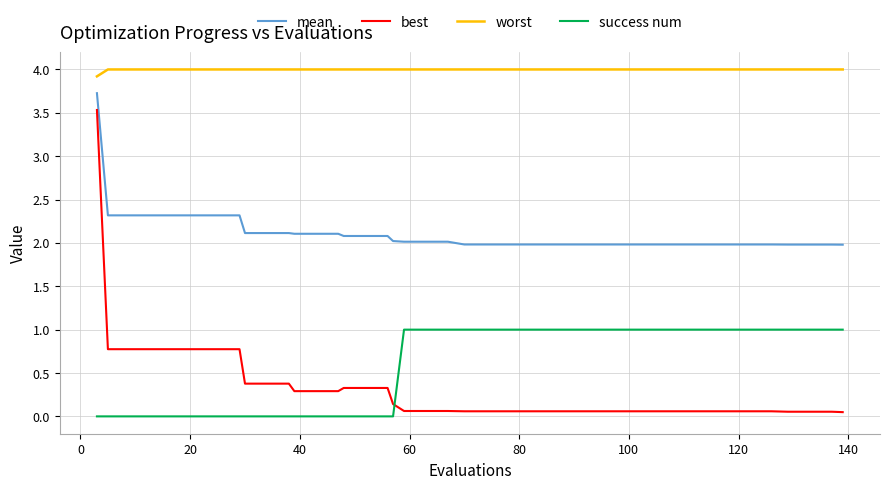

Which series has the largest total across all categories?

worst